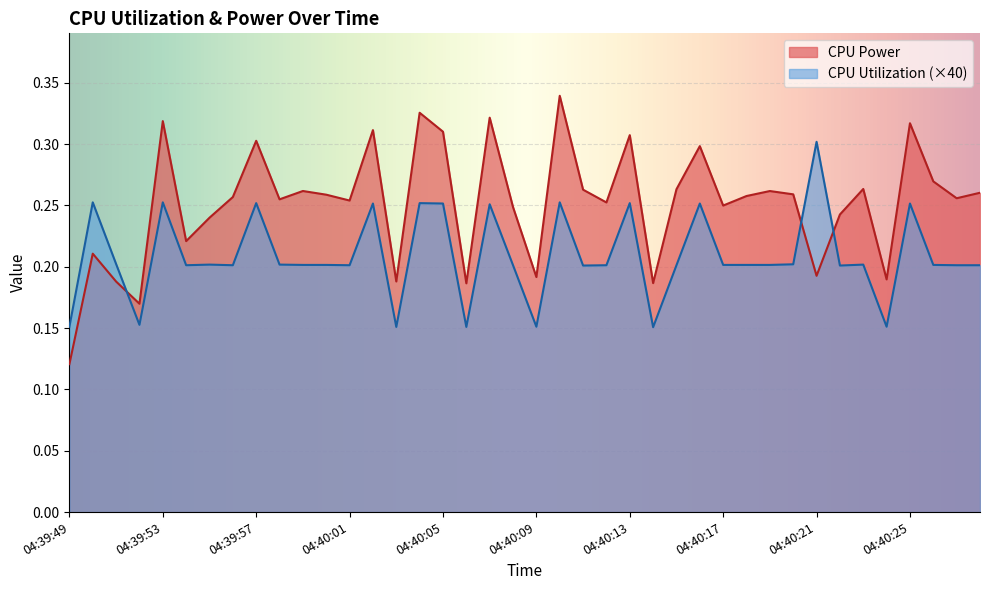

Rank the series by their average value, from lowest to highest.

CPU Utilization (×40), CPU Power